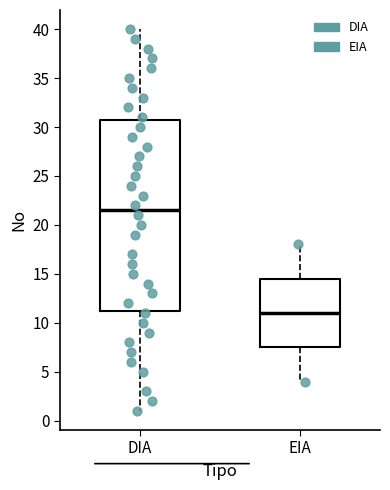

Reading left to right, read every box against the y-axis: the position of its median line, the range the box covers, and the ends of its whiskers. The values are not printed on the chart, so give them approximately, as read against the axis.

DIA: median 21.5, box 11.5 to 31.0, whiskers 1.0 to 40.0
EIA: median 11.0, box 7.5 to 14.5, whiskers 4.0 to 18.0